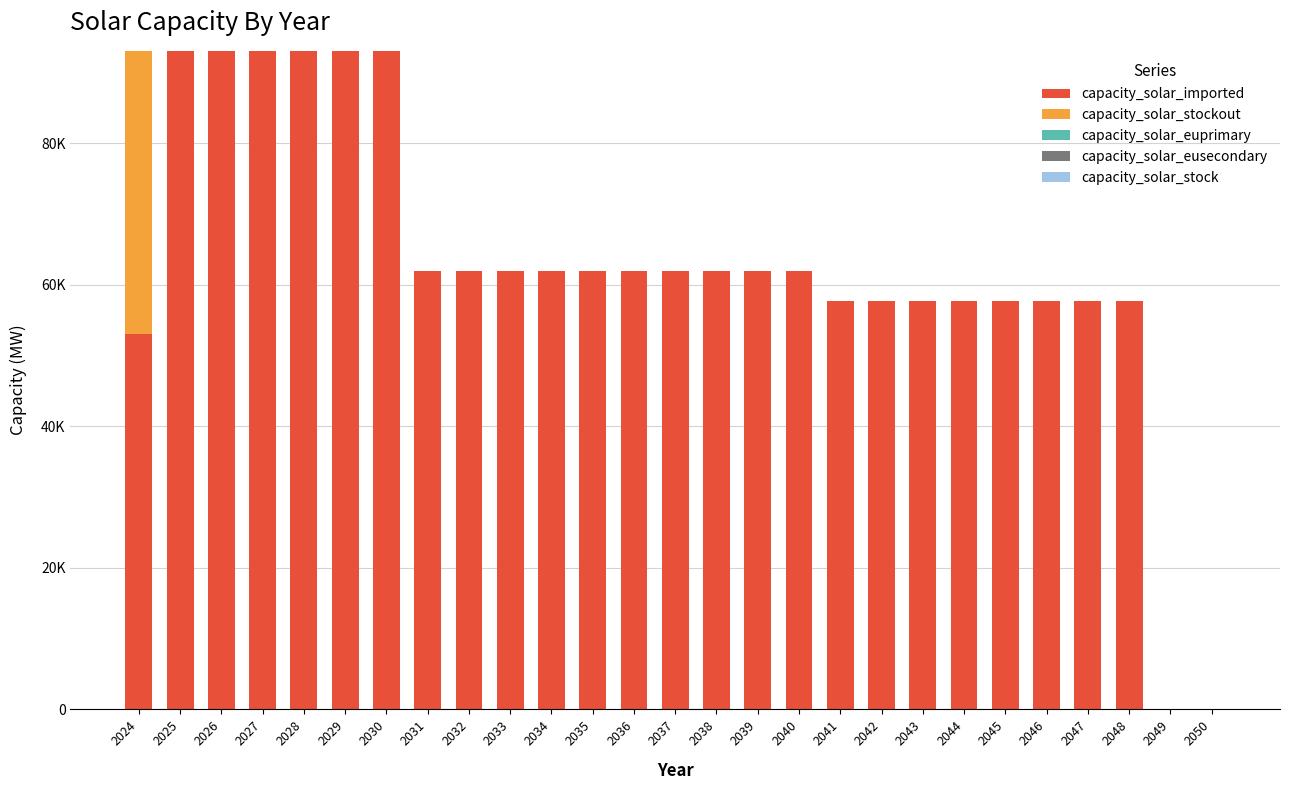

Does the chart contain stacked bars?

Yes